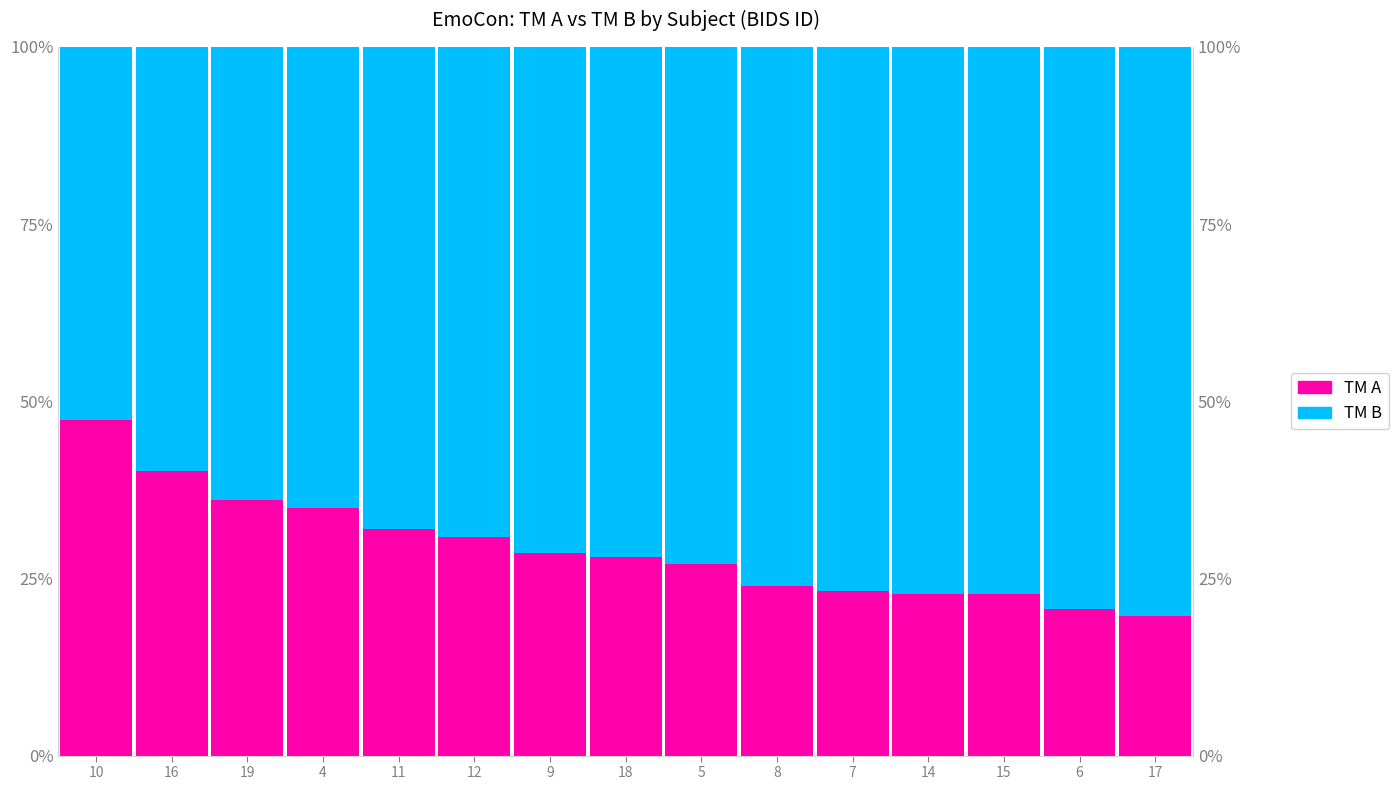

What is the sum of all TM B values?

1061.9